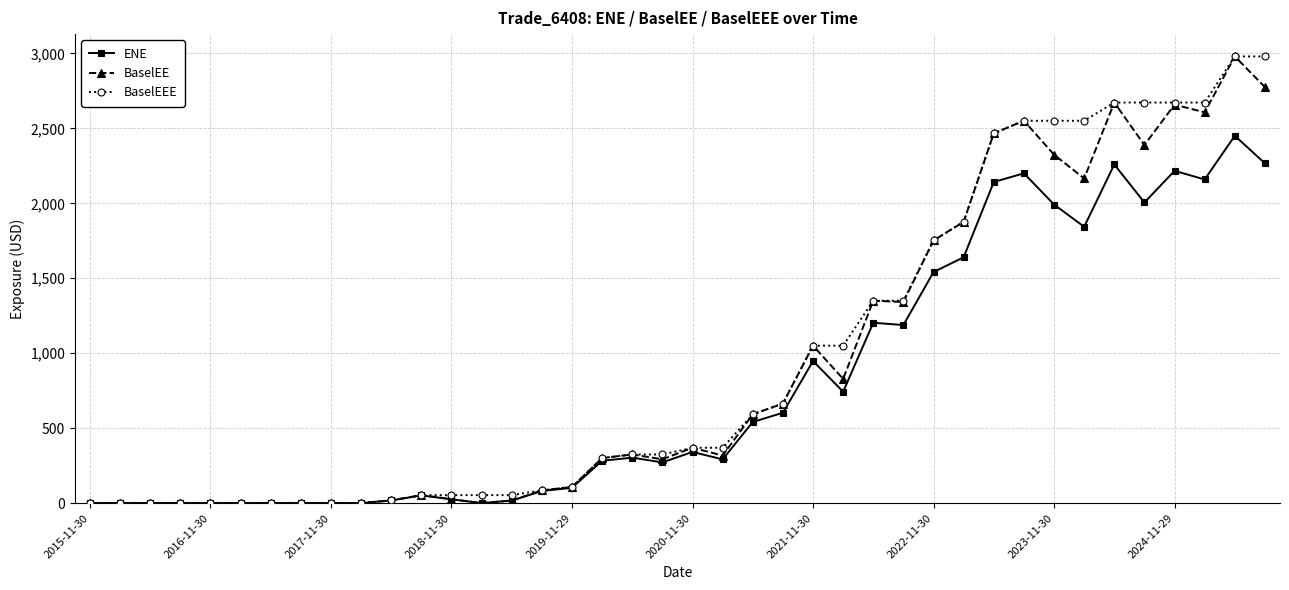

What is the value of the ENE point at the 31st from the left?

2142.4